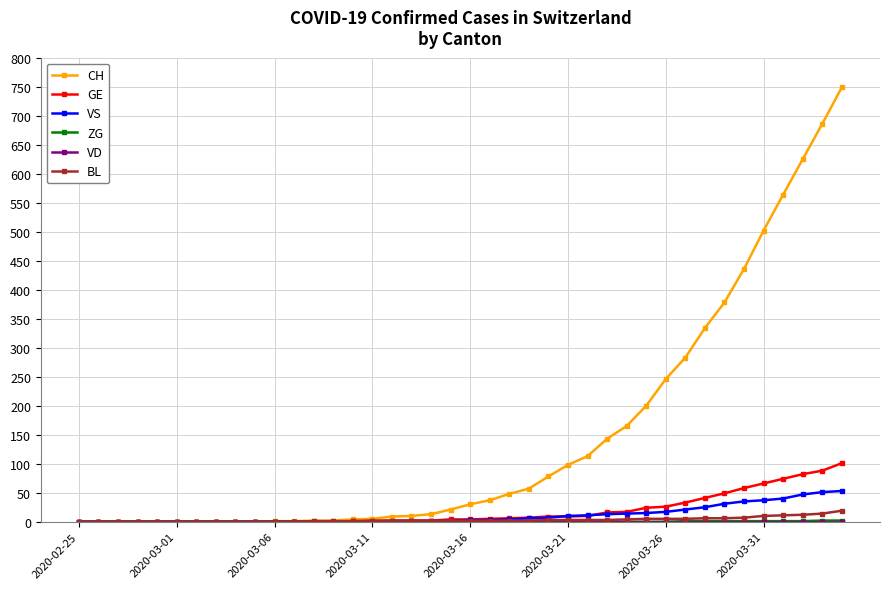

Which series has the largest range (max minus min)?

CH